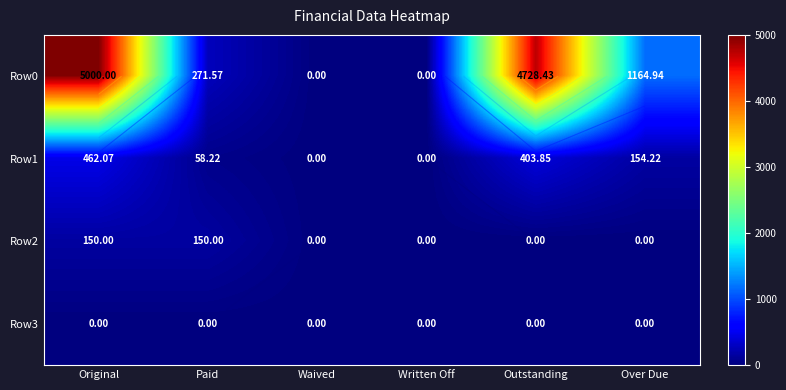

Which series has the largest range (max minus min)?

Row0